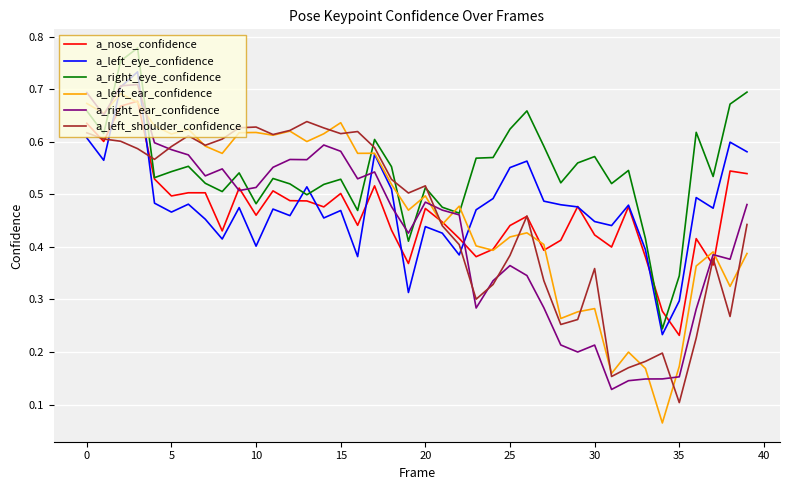

Which series has the widest spread of values?

a_left_ear_confidence